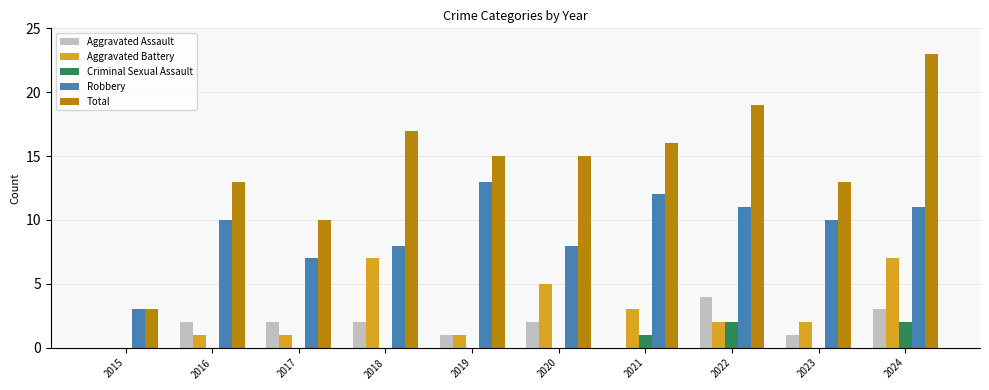

What value does the Robbery series have at 2022, to the nearest 10?

10